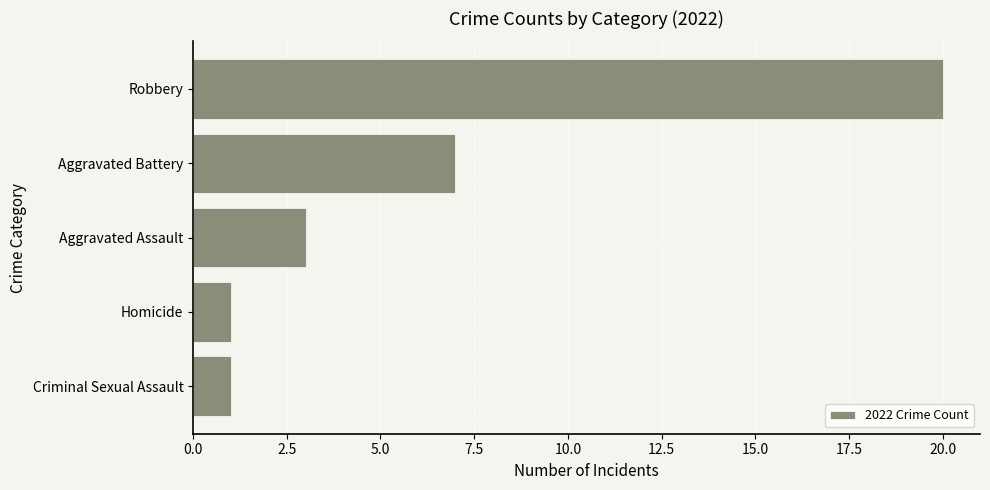

Reading bottom to top, what are all the values shown in this chart?

Criminal Sexual Assault=1	Homicide=1	Aggravated Assault=3	Aggravated Battery=7	Robbery=20